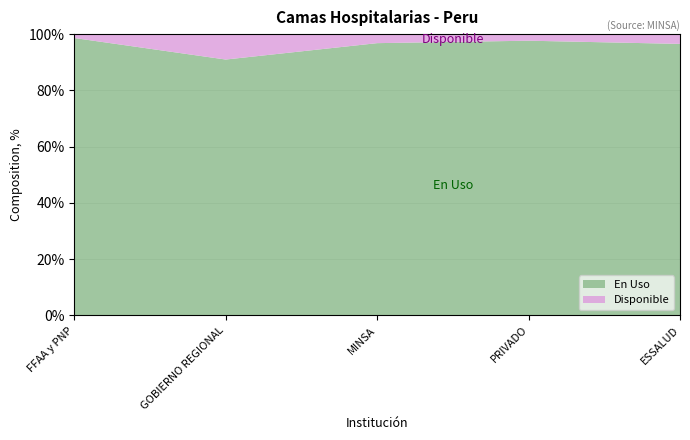

Reading left to right, list all the values displayed in this chart.

En Uso: FFAA y PNP=71	GOBIERNO REGIONAL=654	MINSA=482	PRIVADO=542	ESSALUD=915
Disponible: FFAA y PNP=1	GOBIERNO REGIONAL=65	MINSA=16	PRIVADO=13	ESSALUD=33